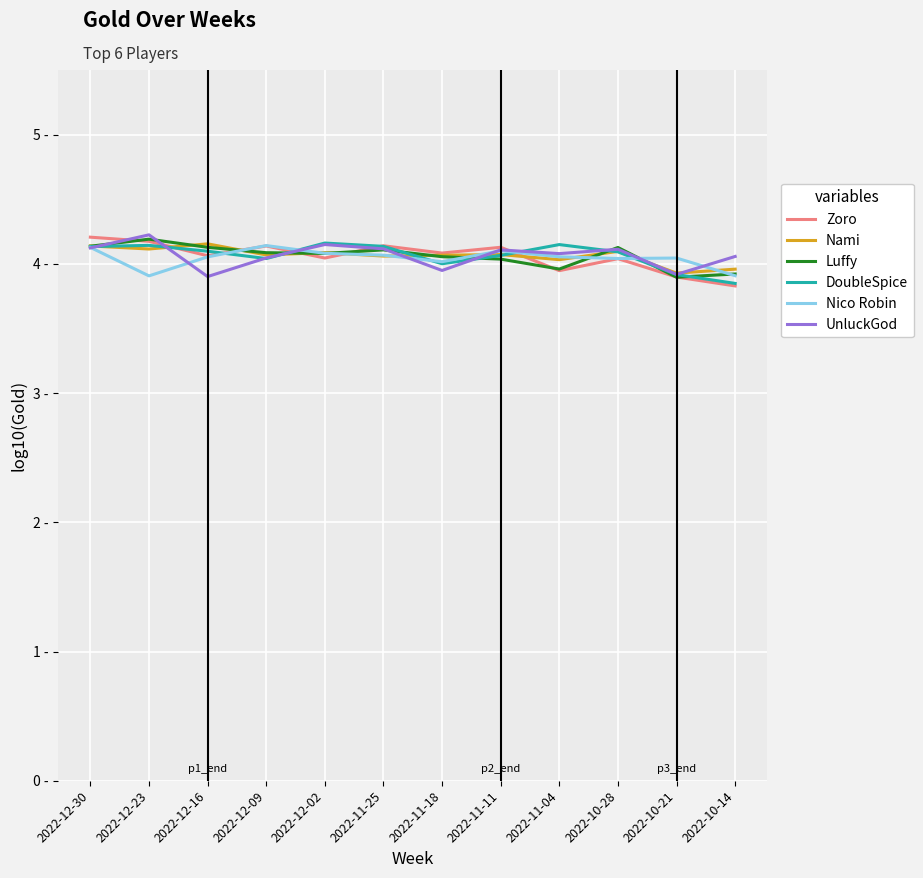

Reading left to right, transcribe all the data shown in this chart.

Zoro: 4.2	4.2	4.1	4.1	4.0	4.1	4.1	4.1	3.9	4.0	3.9	3.8
Nami: 4.1	4.1	4.2	4.1	4.1	4.1	4.1	4.1	4.0	4.1	3.9	4.0
Luffy: 4.1	4.2	4.1	4.1	4.1	4.1	4.1	4.0	4.0	4.1	3.9	3.9
DoubleSpice: 4.1	4.1	4.1	4.0	4.2	4.1	4.0	4.1	4.1	4.1	3.9	3.8
Nico Robin: 4.1	3.9	4.1	4.1	4.1	4.1	4.0	4.1	4.1	4.0	4.0	3.9
UnluckGod: 4.1	4.2	3.9	4.0	4.1	4.1	3.9	4.1	4.1	4.1	3.9	4.1